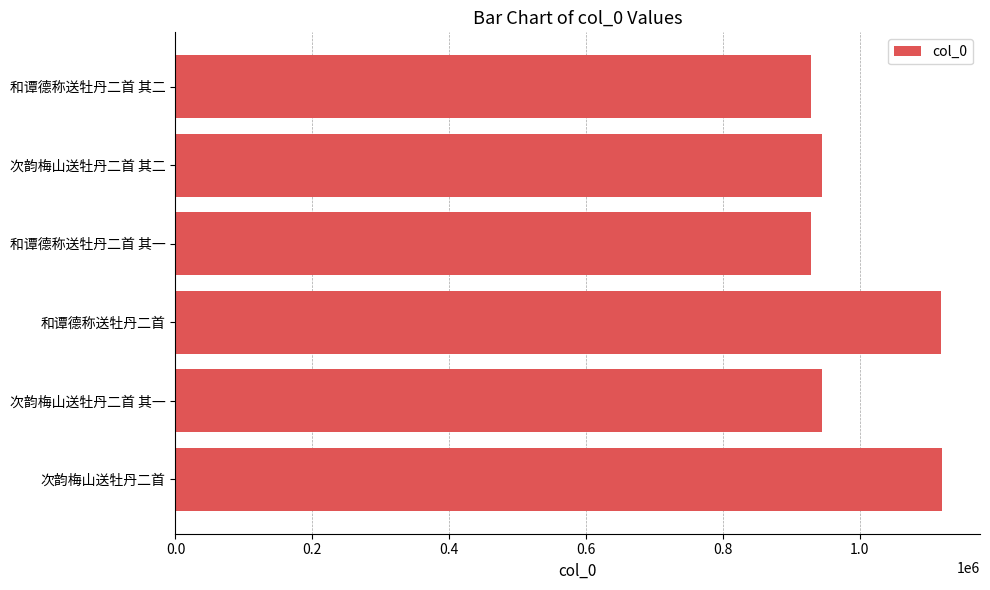

Is it true that the value at 和谭德称送牡丹二首 is 1118213?

True